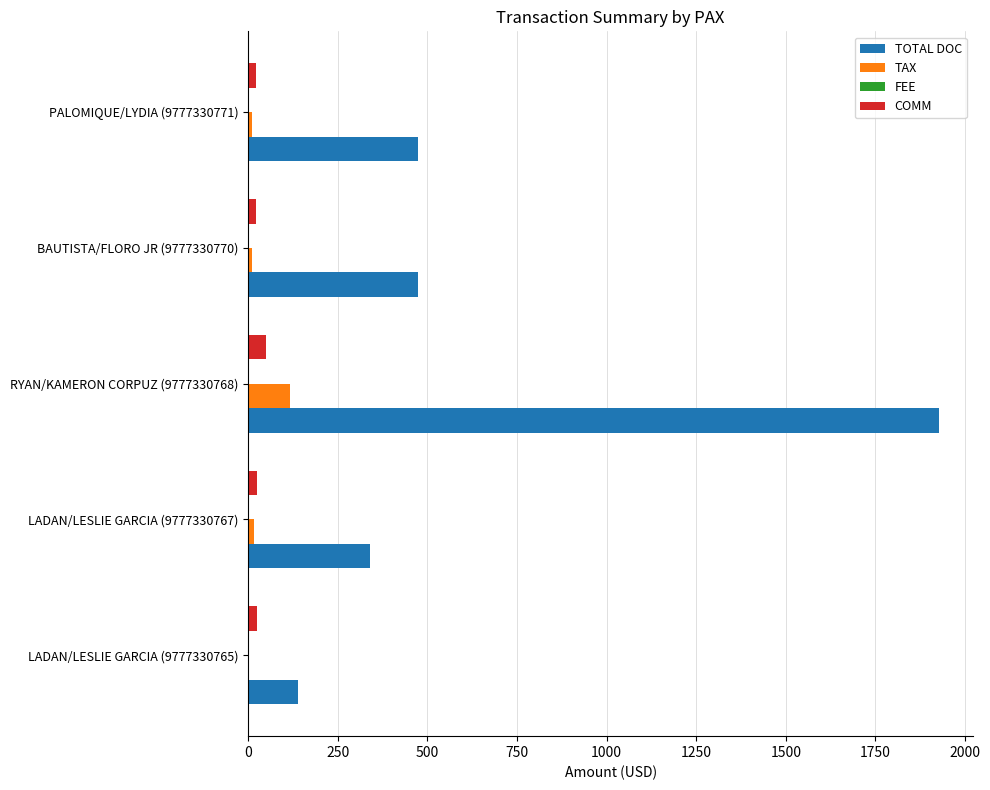

What is the maximum value for TAX?

118.2